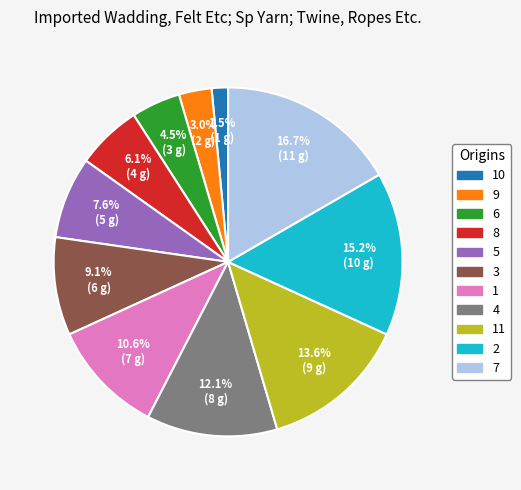

To the nearest percent, what is the average slice percentage?

9%